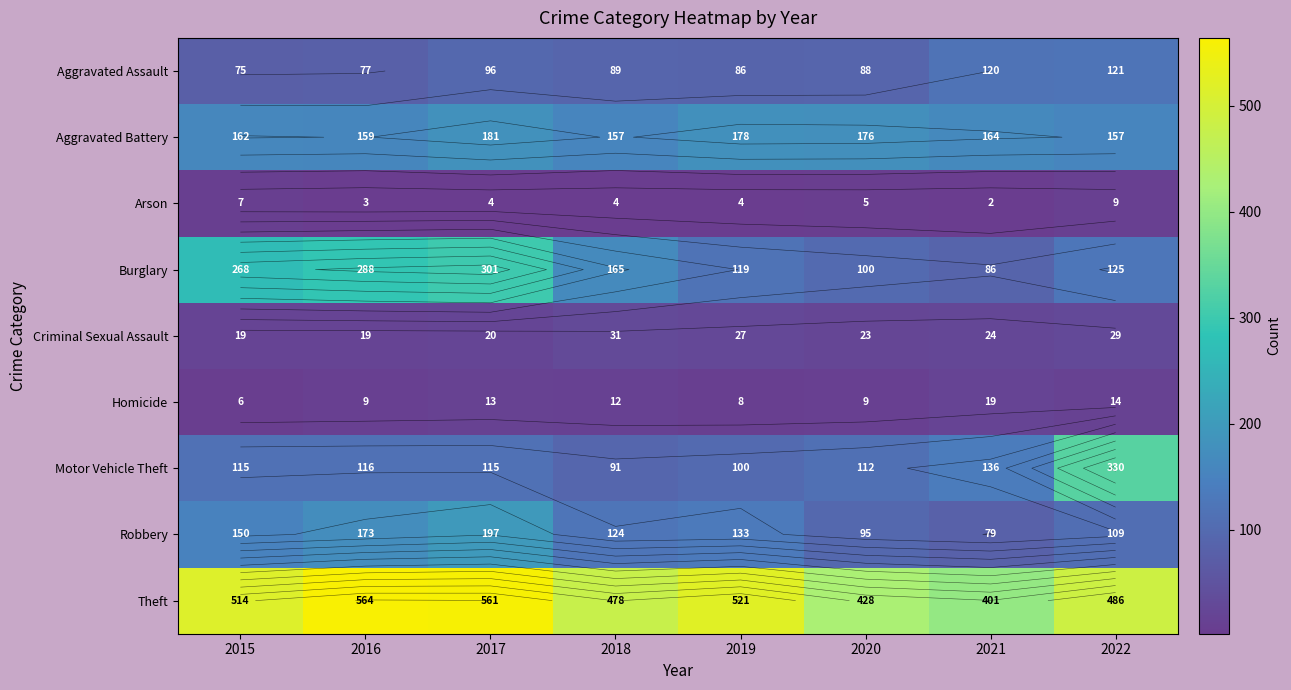

True or false: Homicide has a value of 8 at 2022.

False